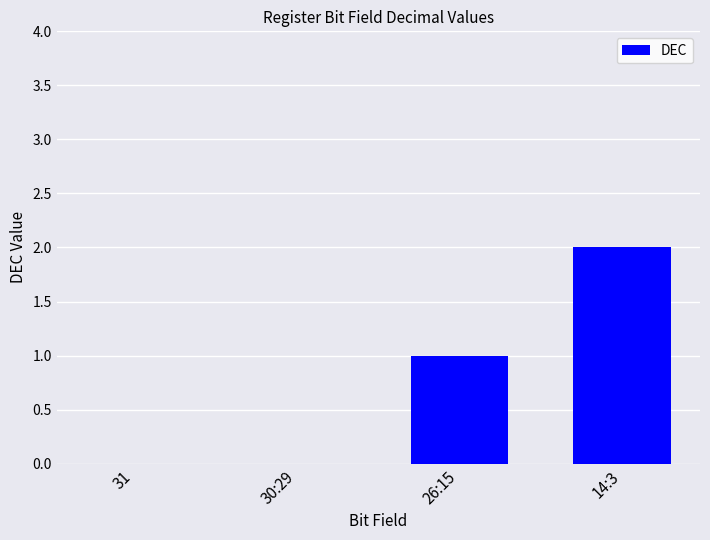

What is the sum of all values?

3